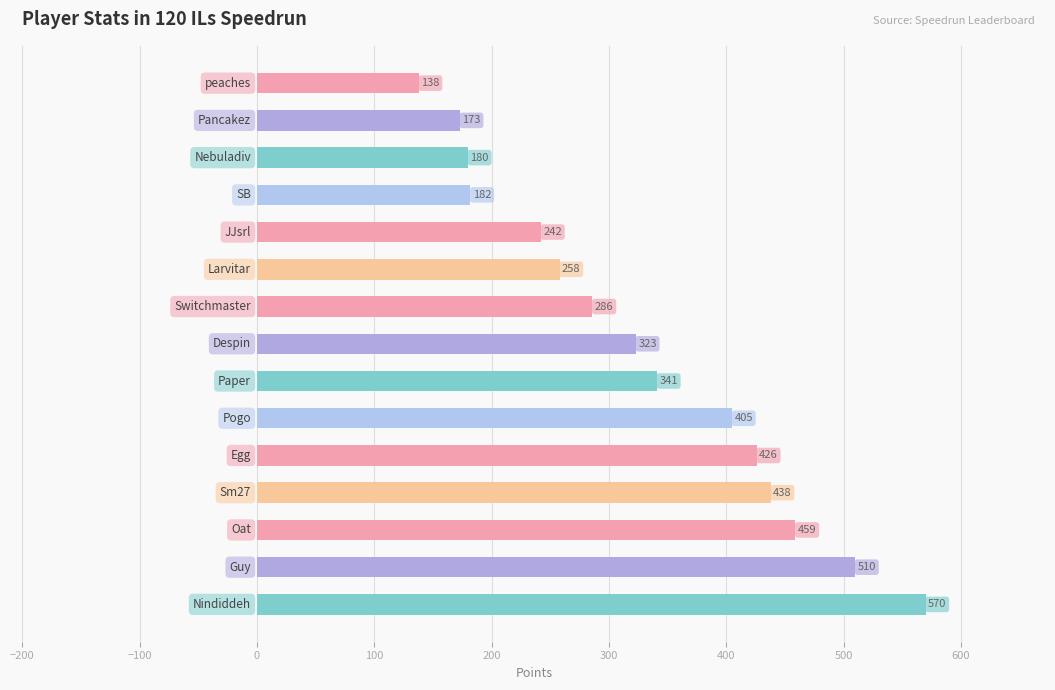

What is the maximum value shown in the chart?

570